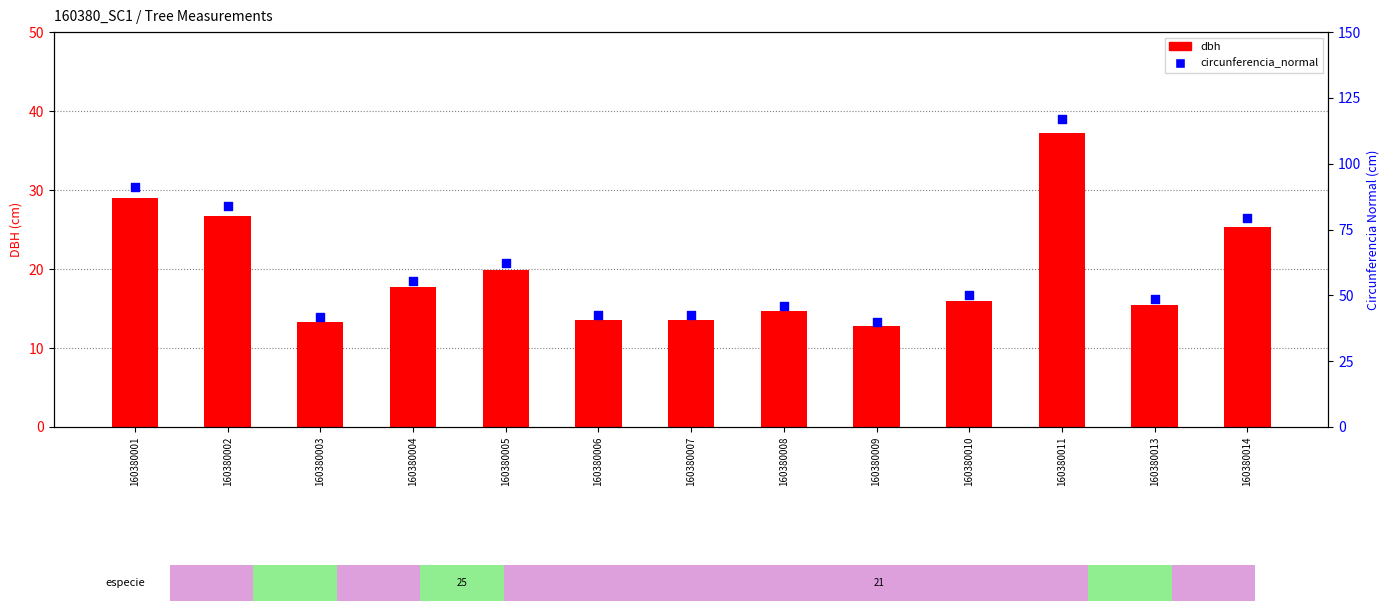

Is the value of dbh at 160380001 greater than the value of circunferencia_normal at 160380014?

No